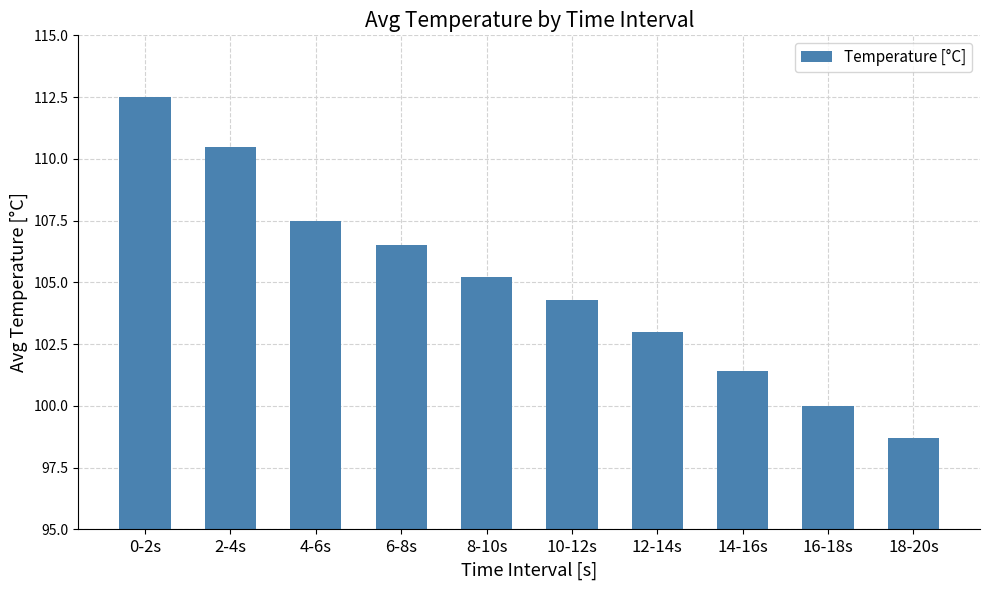

At which label is the value closest to 105?

8-10s